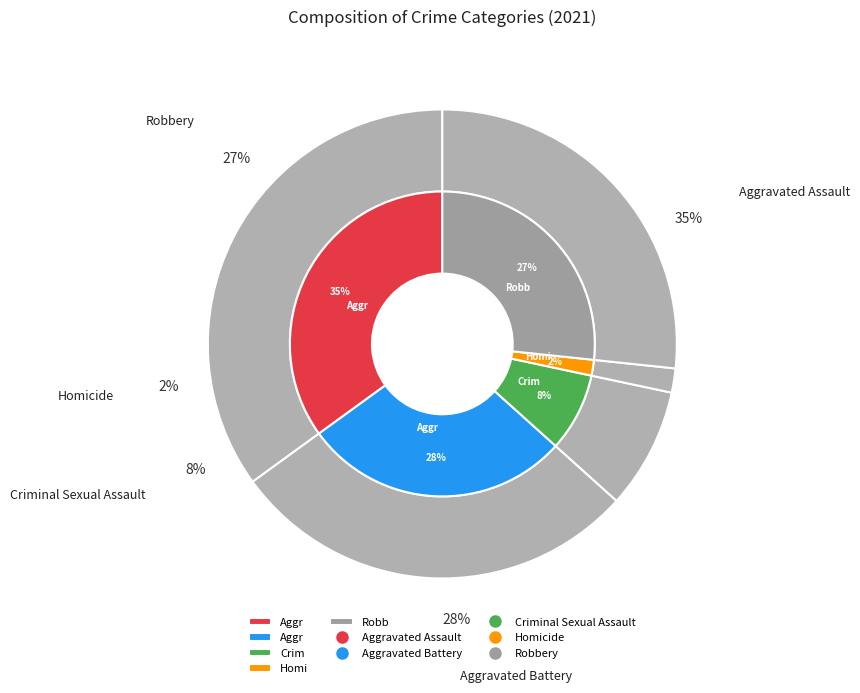

To the nearest percent, what percentage of the pie is Aggravated Battery?

28%